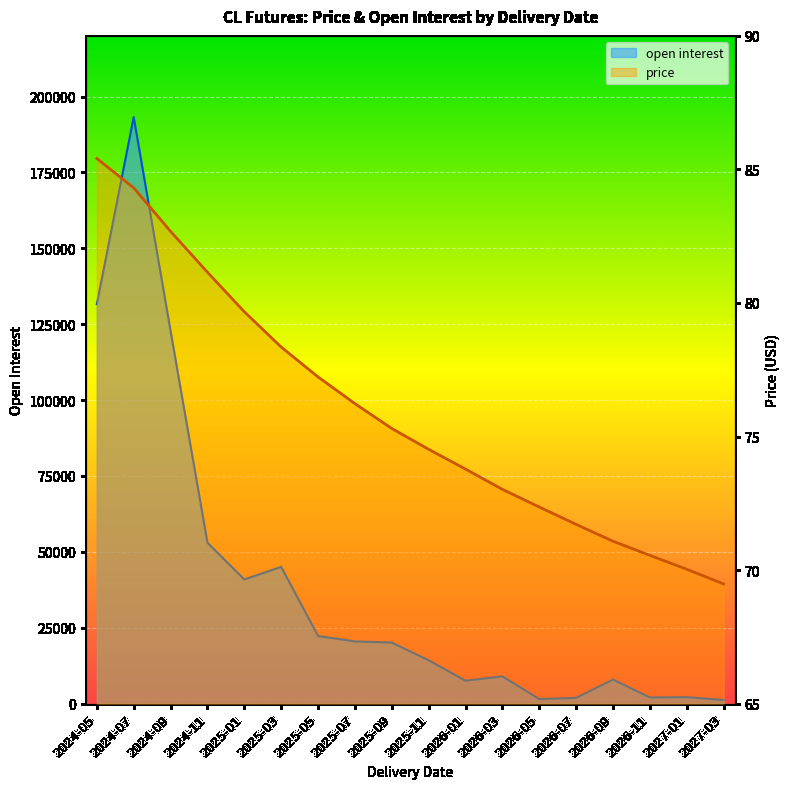

What is the label of the 6th point from the right?

2026-05